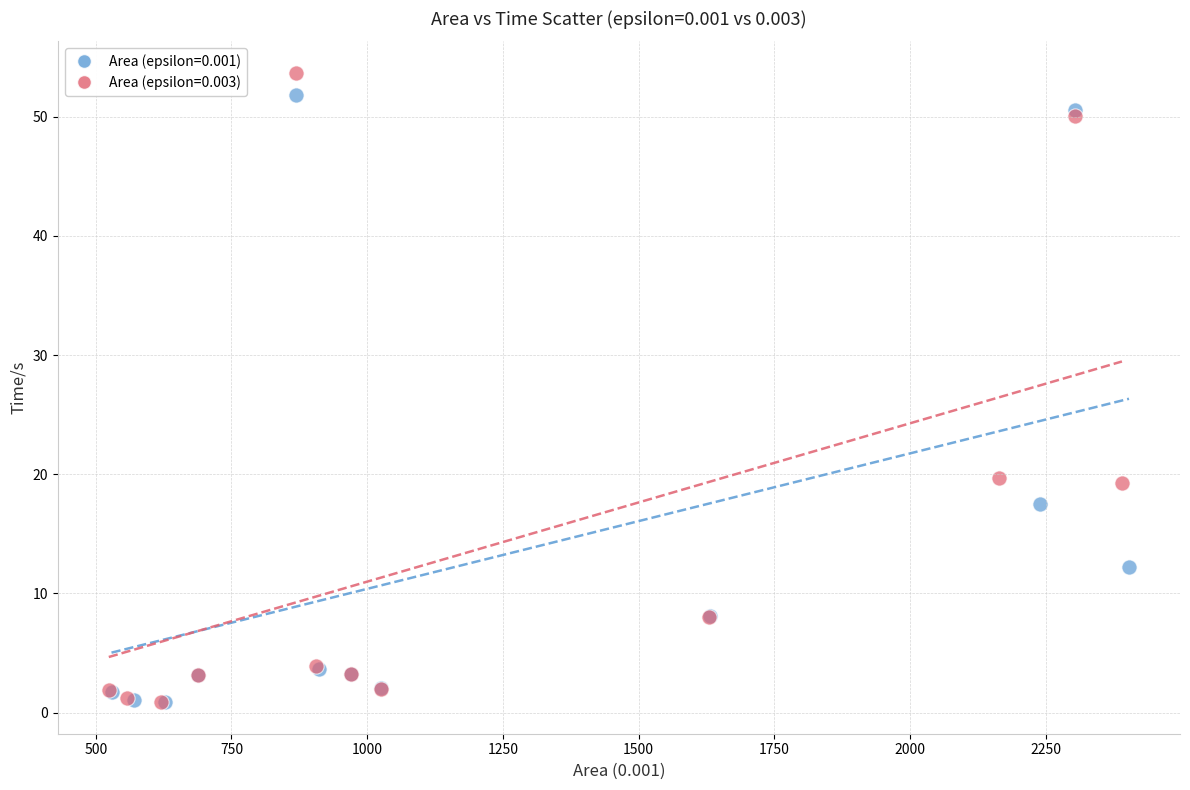

Which series has the widest spread of Y values?

Area (epsilon=0.003)